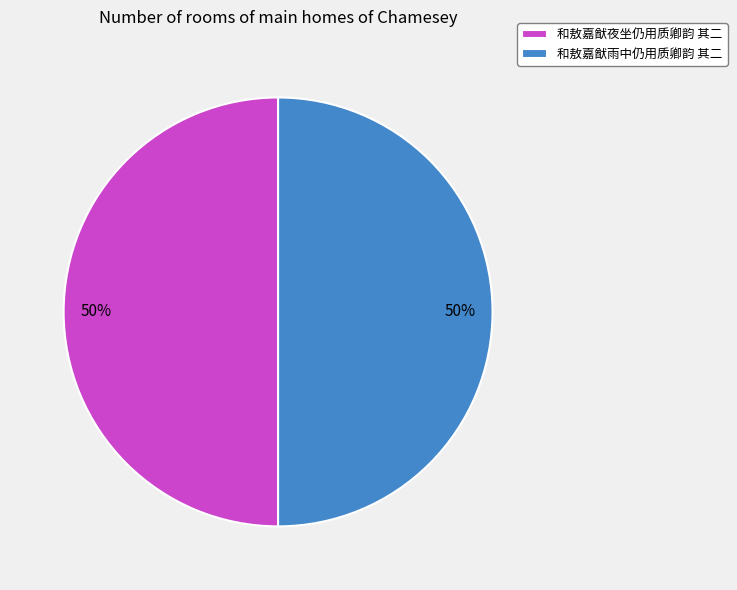

The 和敖嘉猷夜坐仍用质卿韵 其二 slice represents 50% of the pie. True or false?

True